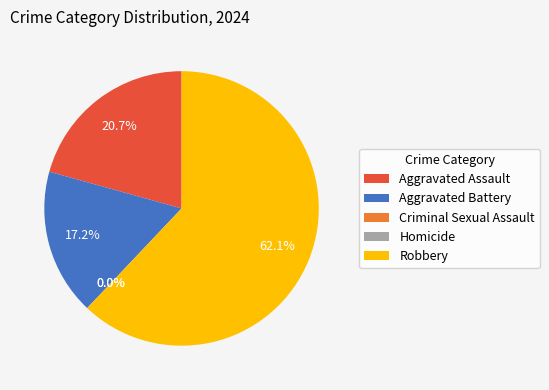

Which category accounts for the majority?

Robbery